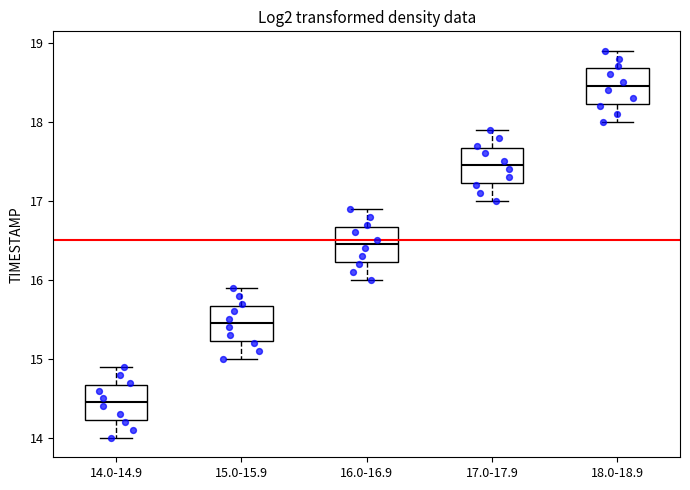

Reading left to right, transcribe this box plot: for each box, give where its median line is, the range the box spans, and where its two whiskers end, as read against the y-axis. The values are not printed on the chart, so give them approximately, as read against the axis.

14.0-14.9: median 14.5, box 14.2 to 14.7, whiskers 14.0 to 14.9
15.0-15.9: median 15.5, box 15.2 to 15.7, whiskers 15.0 to 15.9
16.0-16.9: median 16.5, box 16.2 to 16.7, whiskers 16.0 to 16.9
17.0-17.9: median 17.5, box 17.2 to 17.7, whiskers 17.0 to 17.9
18.0-18.9: median 18.5, box 18.2 to 18.7, whiskers 18.0 to 18.9